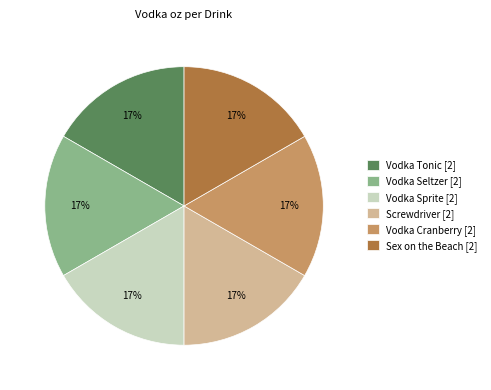

How many slices are in this pie chart?

6